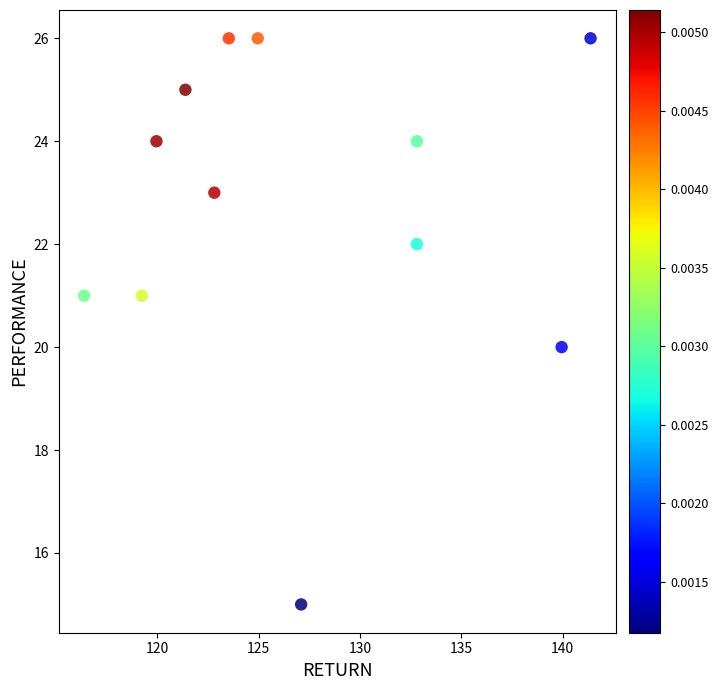

What is the average Y value?

23